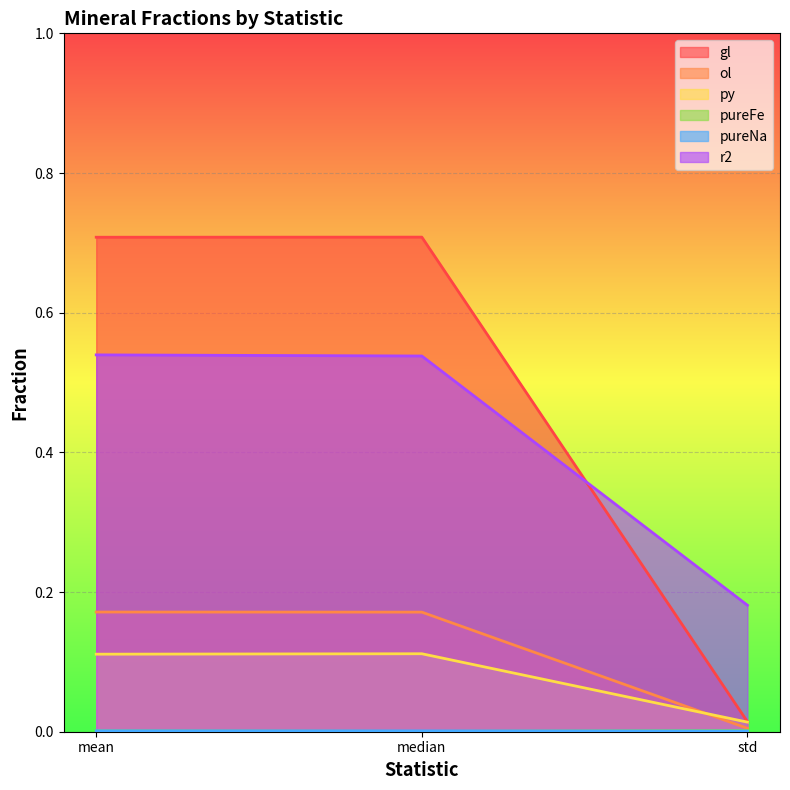

What is the difference between the maximum and minimum values in the r2 series?

0.4